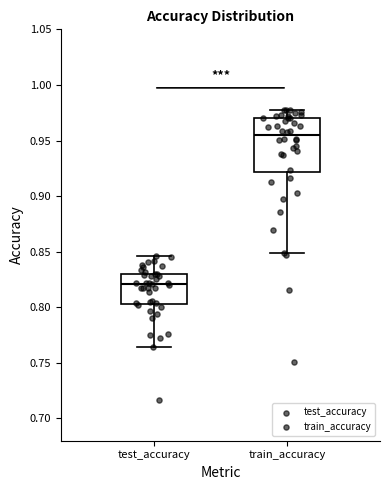

Where is the upper edge of the box for test_accuracy on the y-axis? The values are not printed on the chart, so give them approximately, as read against the axis.

0.830